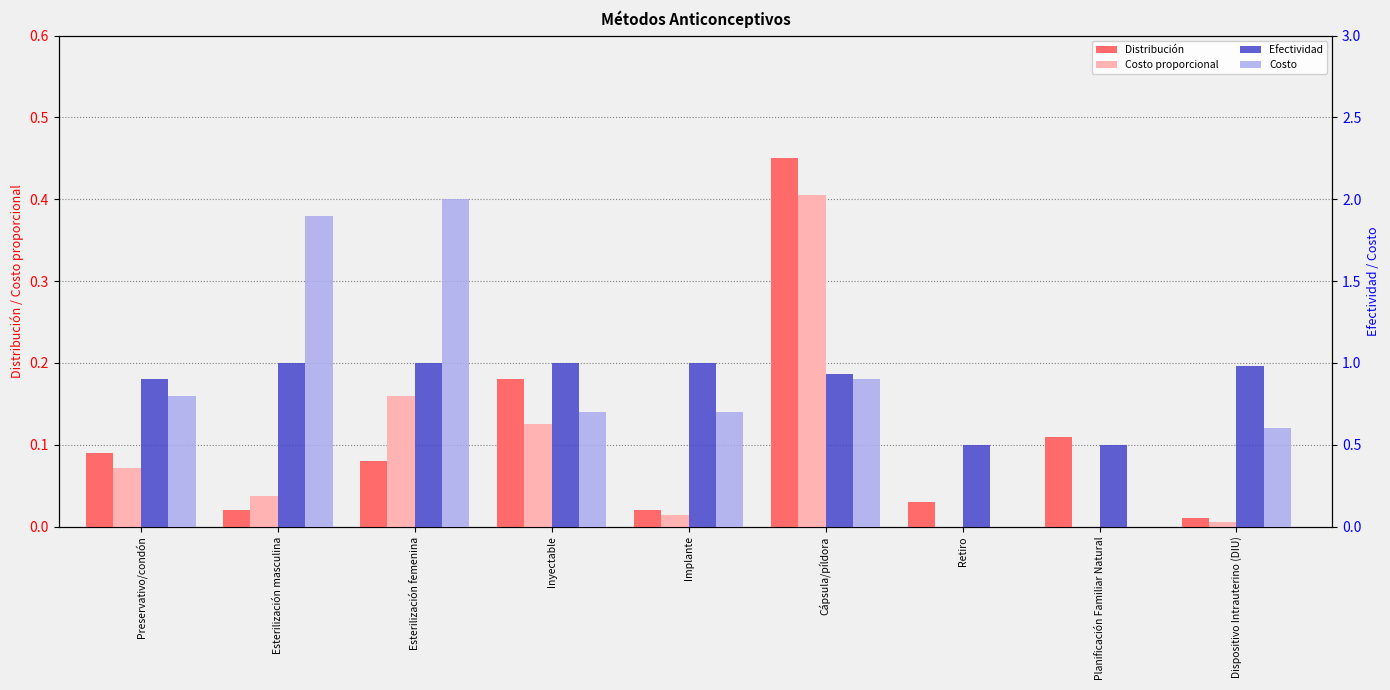

Is it true that Efectividad equals 1.0 at Inyectable?

True